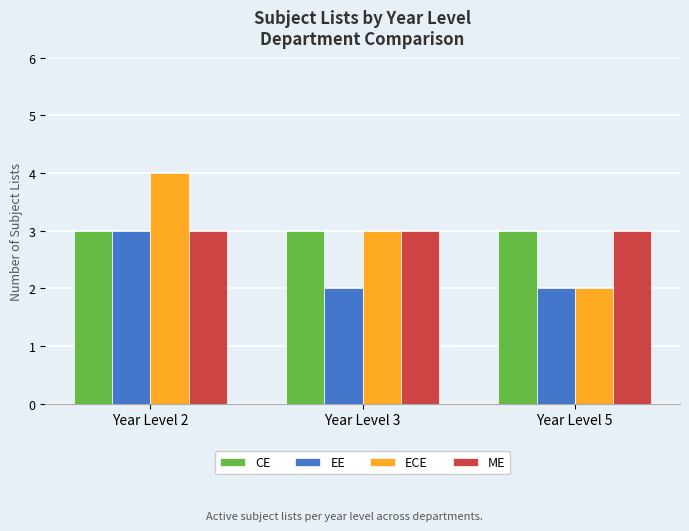

What value does the ECE series have at Year Level 3?

3